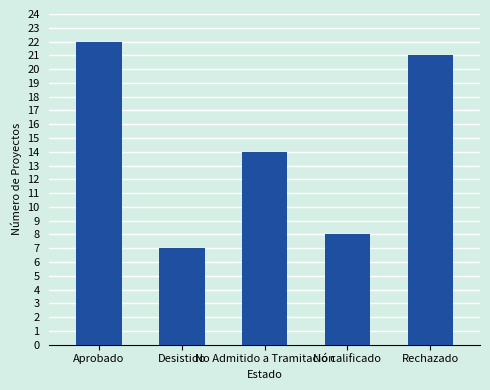

Reading right to left, extract all data points from this chart.

21	8	14	7	22